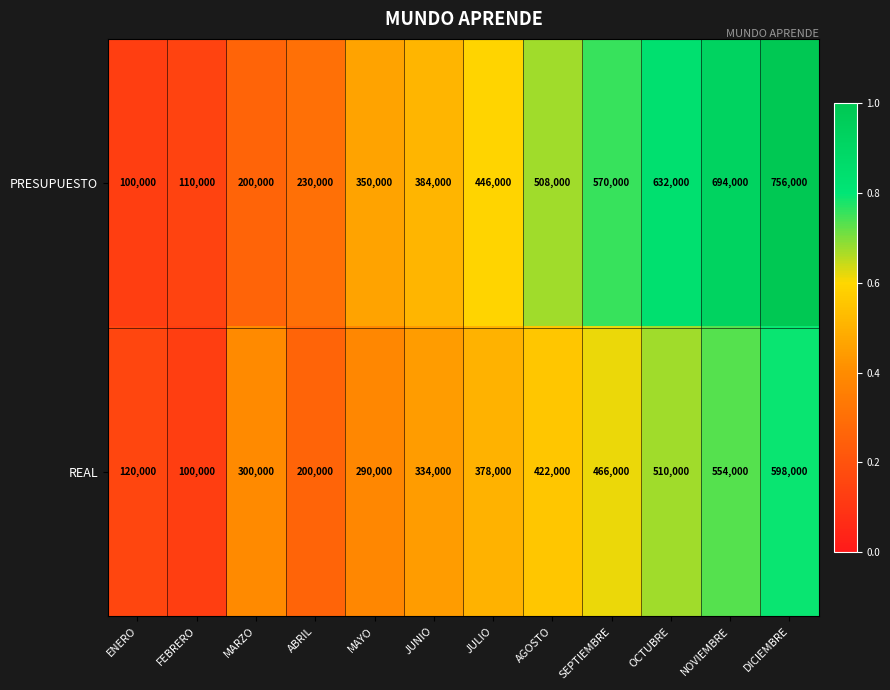

Rank the series by their maximum value, from lowest to highest.

REAL, PRESUPUESTO